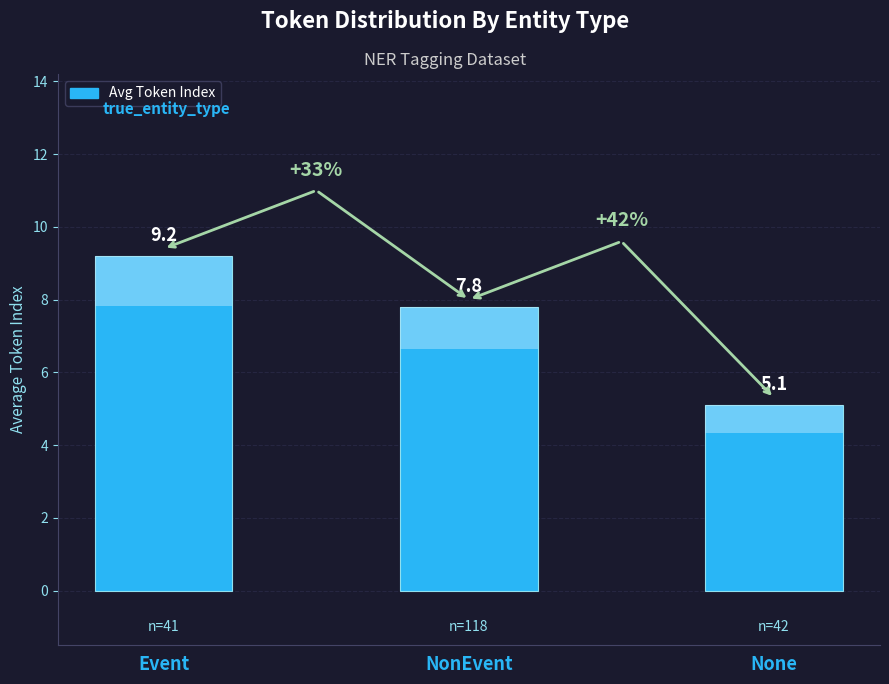

Which has a higher value, Event or None?

Event